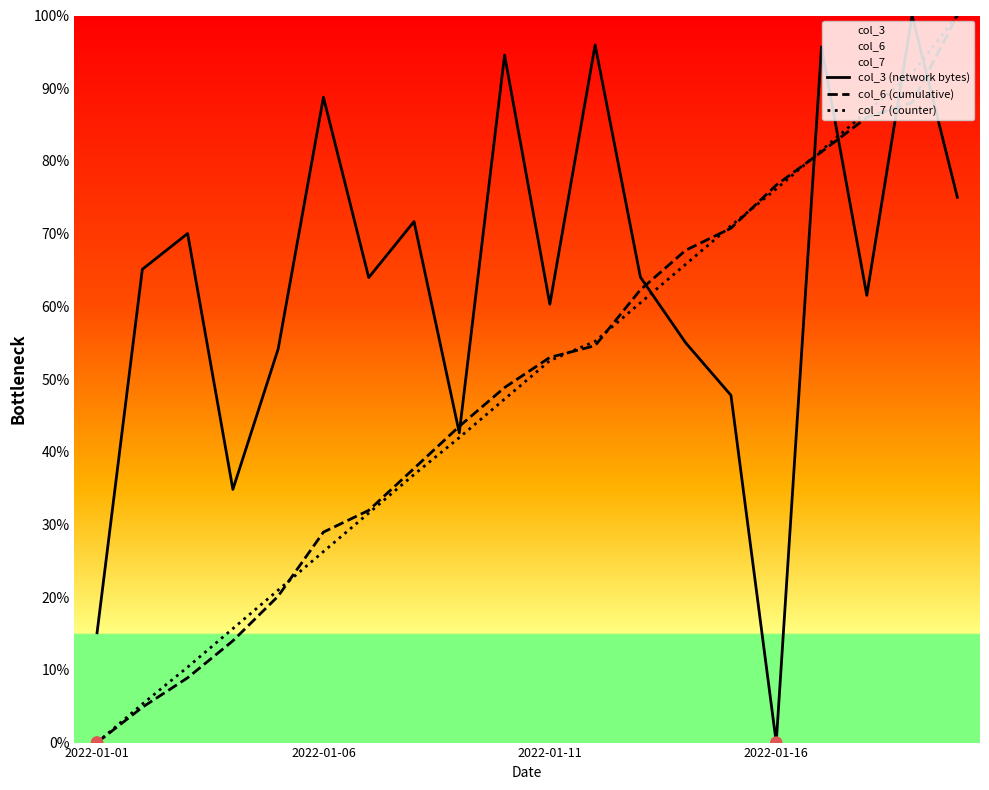

At which category is the sum across all series the highest?

18